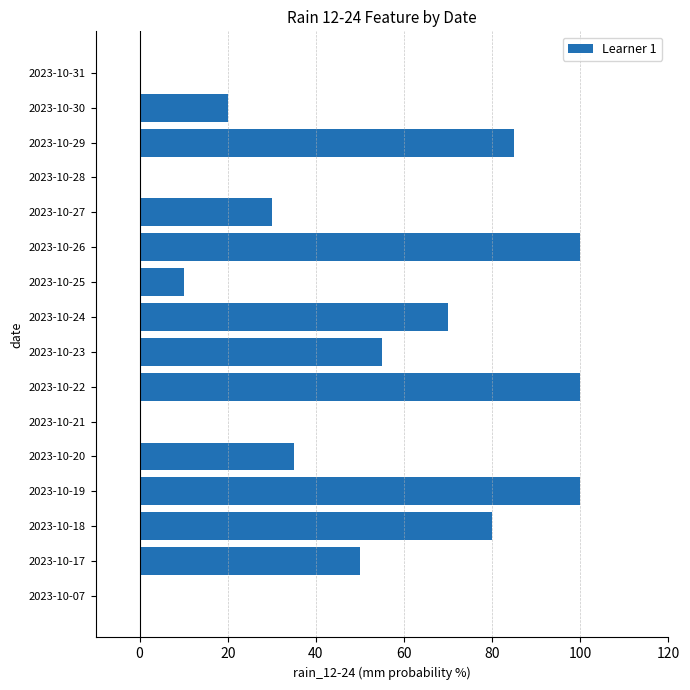

The value at 2023-10-29 is 53. True or false?

False